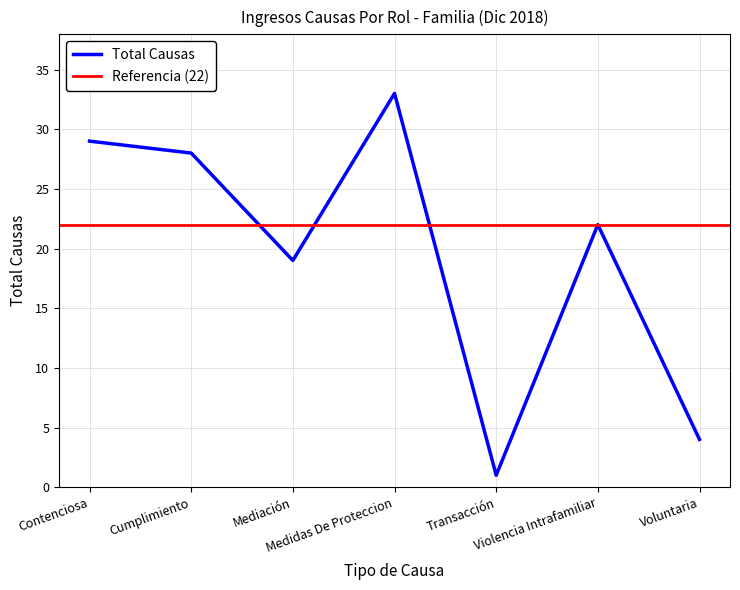

How many lines are shown in the chart?

1